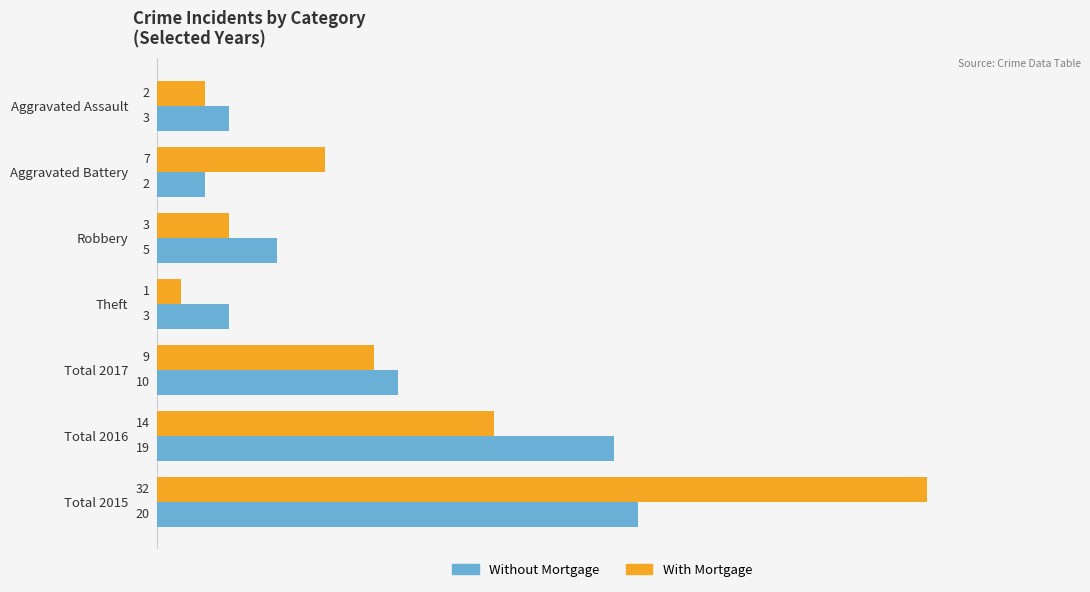

What is the smallest value displayed?

1